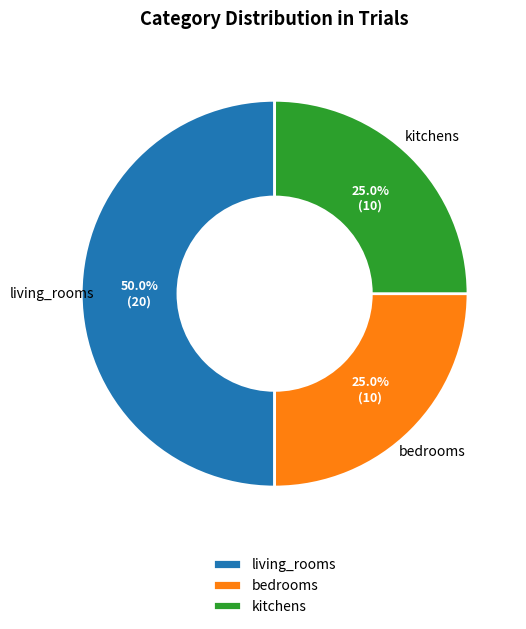

Which category has the biggest portion of the pie?

living_rooms